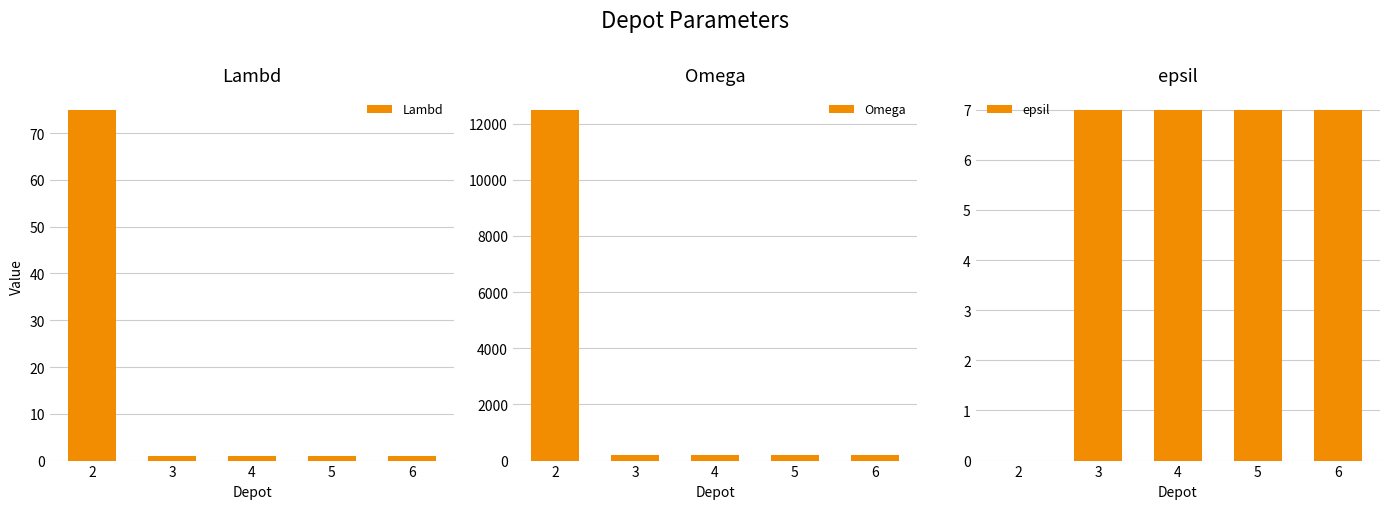

What is the value of the Lambd bar at the 1st from the left?

75